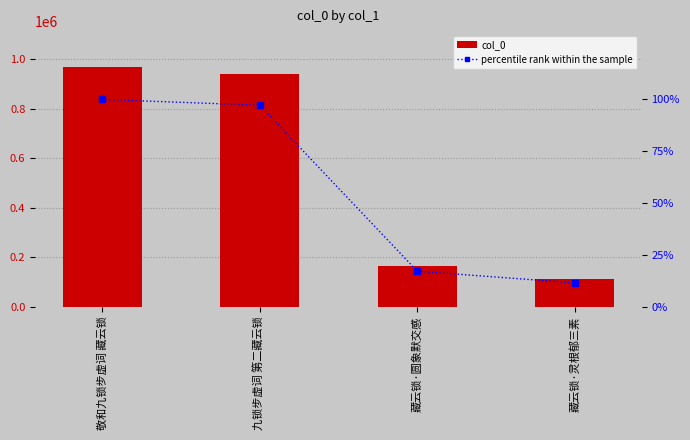

Which series has the largest total across all categories?

col_0